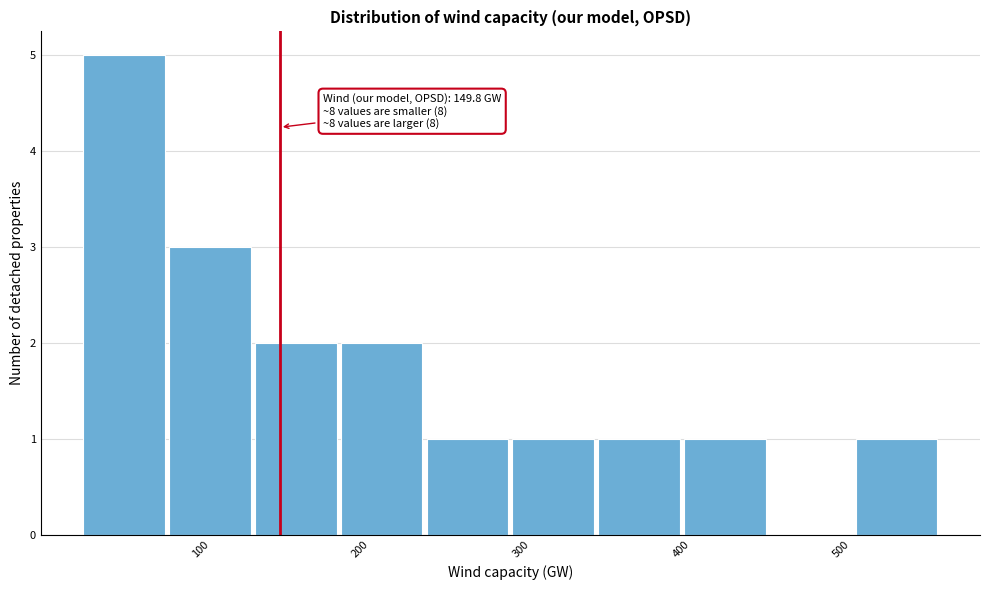

Which range on the x-axis has the tallest bar?

30 to 80